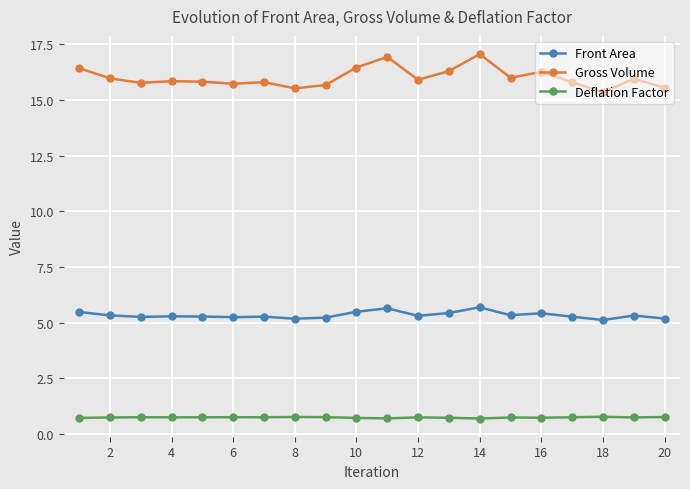

What is the highest value of the Deflation Factor series?

0.8